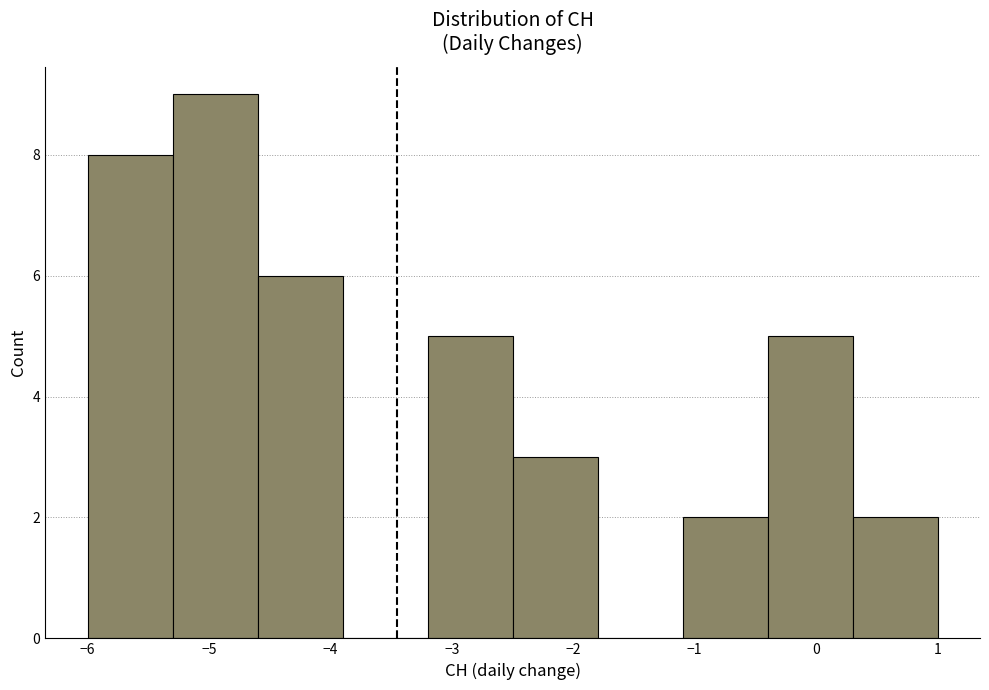

What is the height of the bar covering -3.2 to -2.5 on the x-axis? The values are not printed on the chart, so give them approximately, as read against the axis.

5